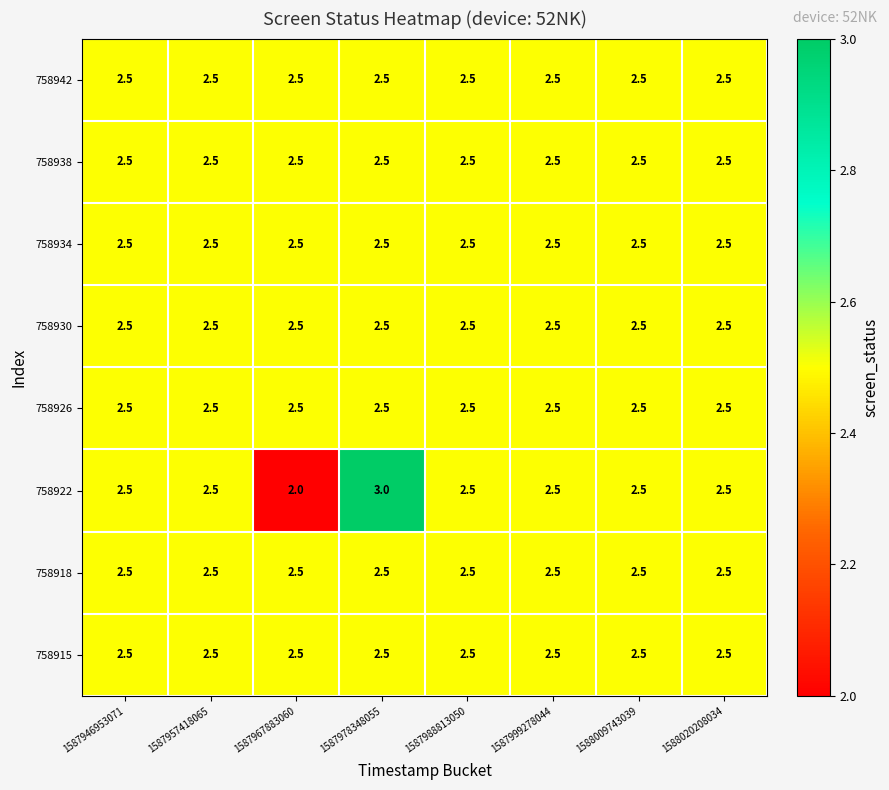

What is the sum of all 758938 values?

20.0